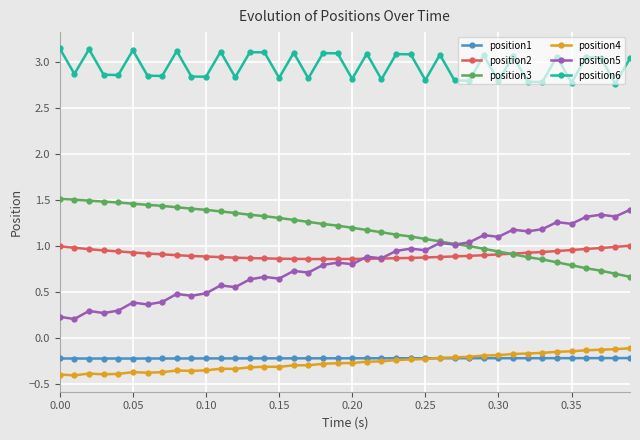

What are all the series names shown in the legend?

position1, position2, position3, position4, position5, position6